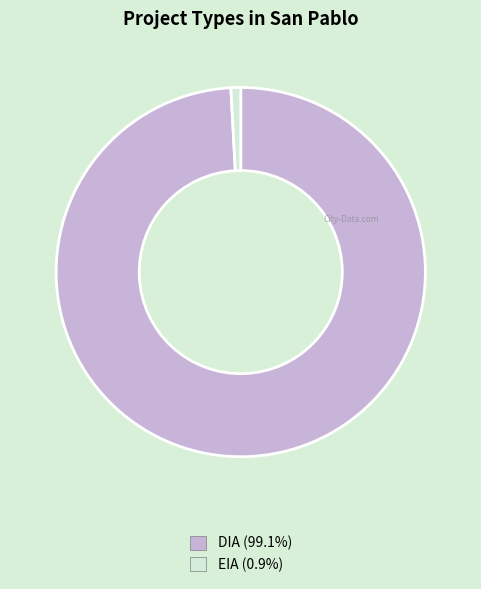

Which category has the biggest portion of the pie?

DIA